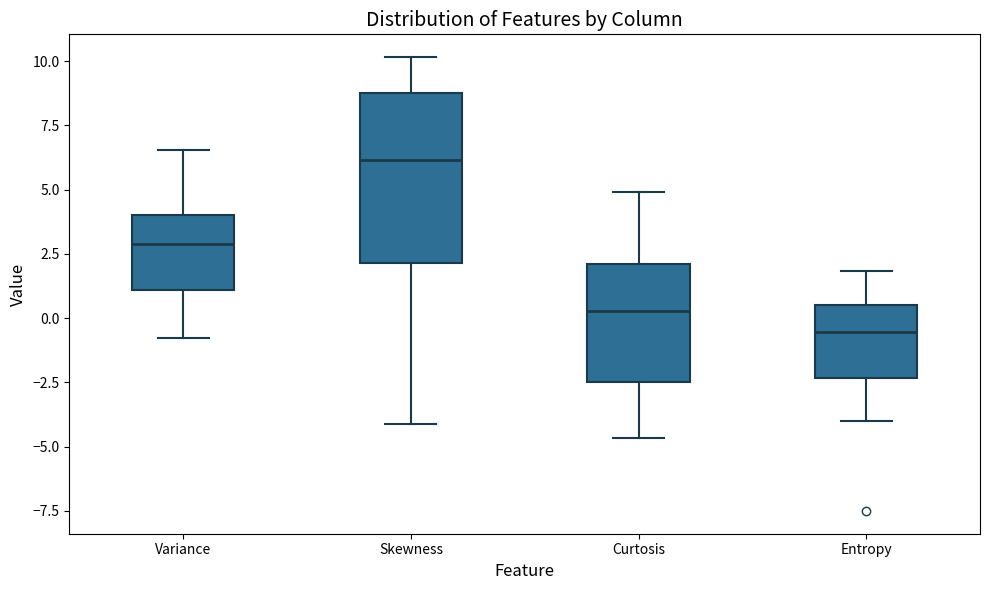

Reading left to right, transcribe this box plot: for each box, give where its median line is, the range the box spans, and where its two whiskers end, as read against the y-axis. The values are not printed on the chart, so give them approximately, as read against the axis.

Variance: median 3.0, box 1.0 to 4.0, whiskers -1.0 to 6.5
Skewness: median 6.0, box 2.0 to 9.0, whiskers -4.0 to 10.0
Curtosis: median 0.5, box -2.5 to 2.0, whiskers -4.5 to 5.0
Entropy: median -0.5, box -2.5 to 0.5, whiskers -4.0 to 2.0